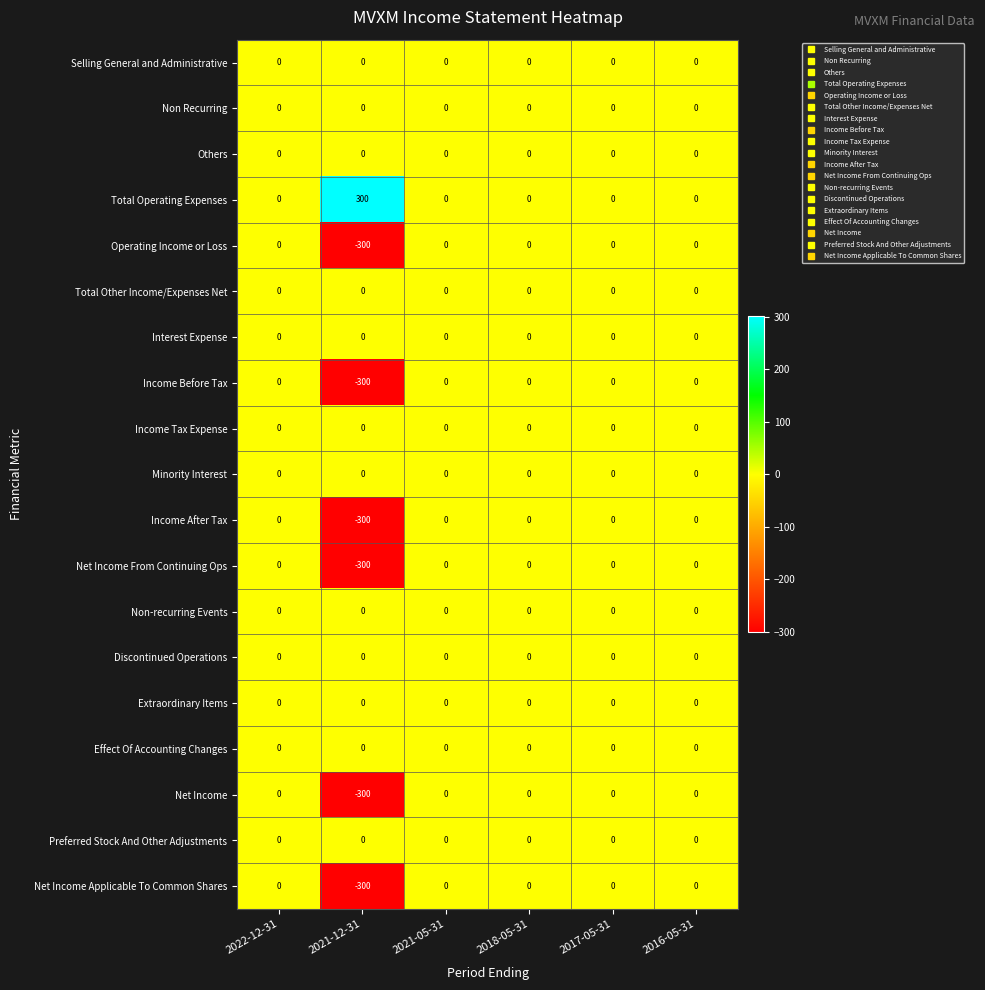

Which series has the largest total across all categories?

Total Operating Expenses